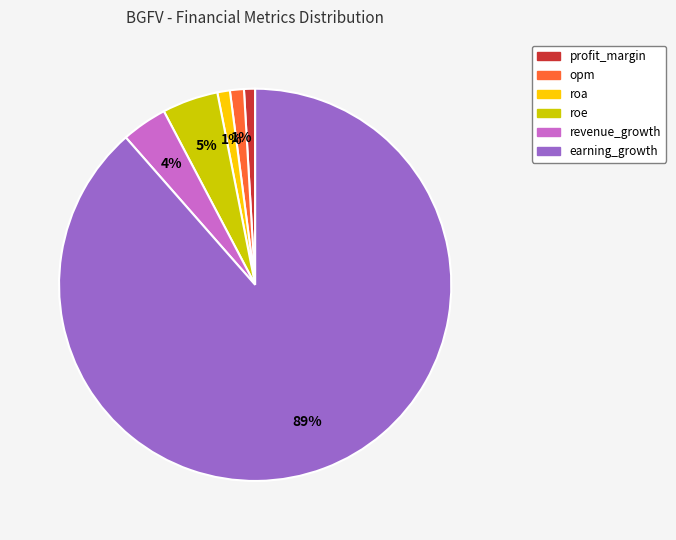

Count the number of slices in the pie.

6